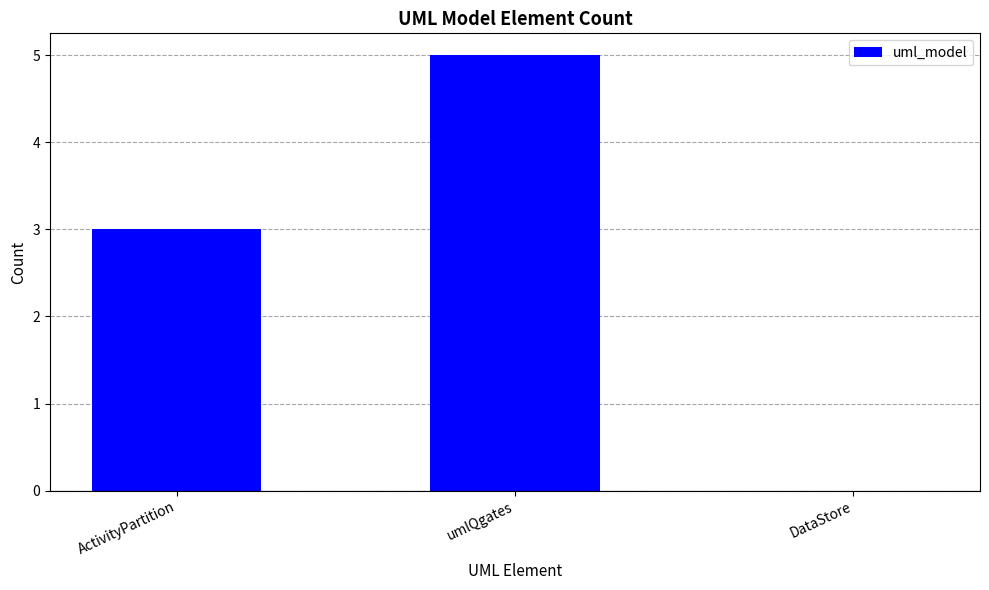

Read the value at ActivityPartition.

3